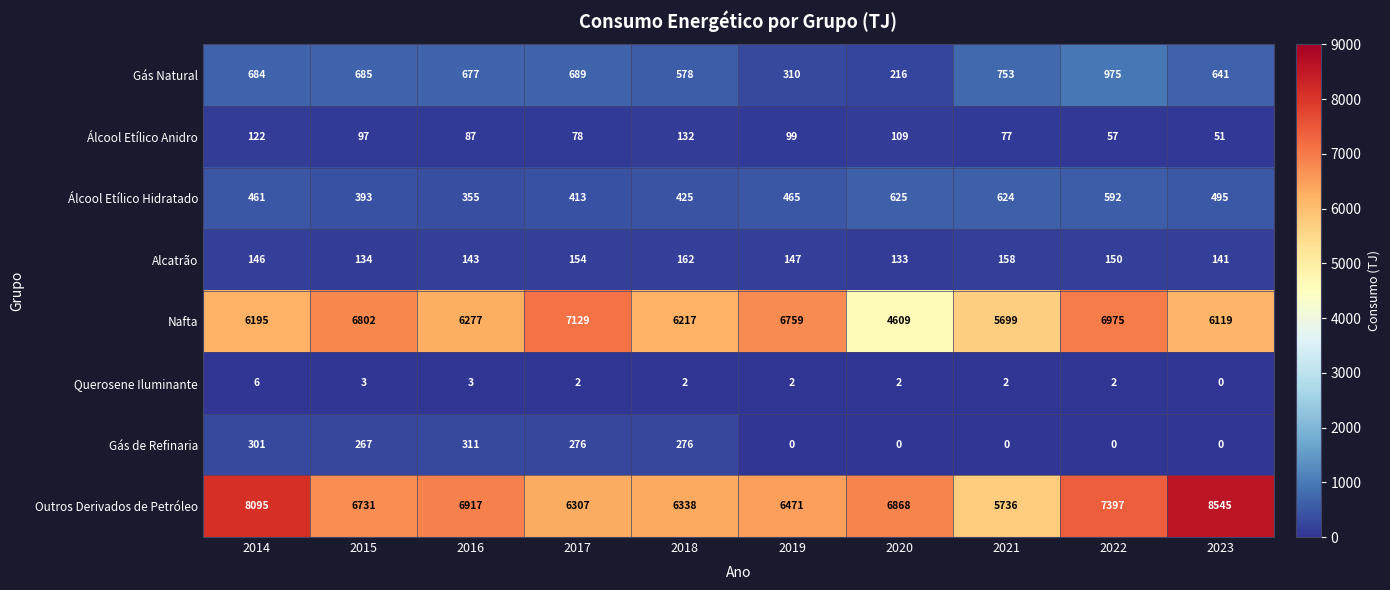

At 2019, list the series in order from largest to smallest.

Nafta, Outros Derivados de Petróleo, Álcool Etílico Hidratado, Gás Natural, Alcatrão, Álcool Etílico Anidro, Querosene Iluminante, Gás de Refinaria